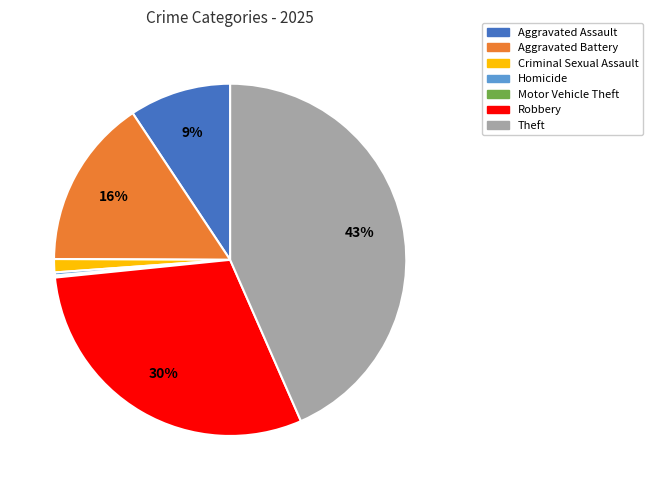

Combined, do Homicide and Robbery account for over 50%?

No